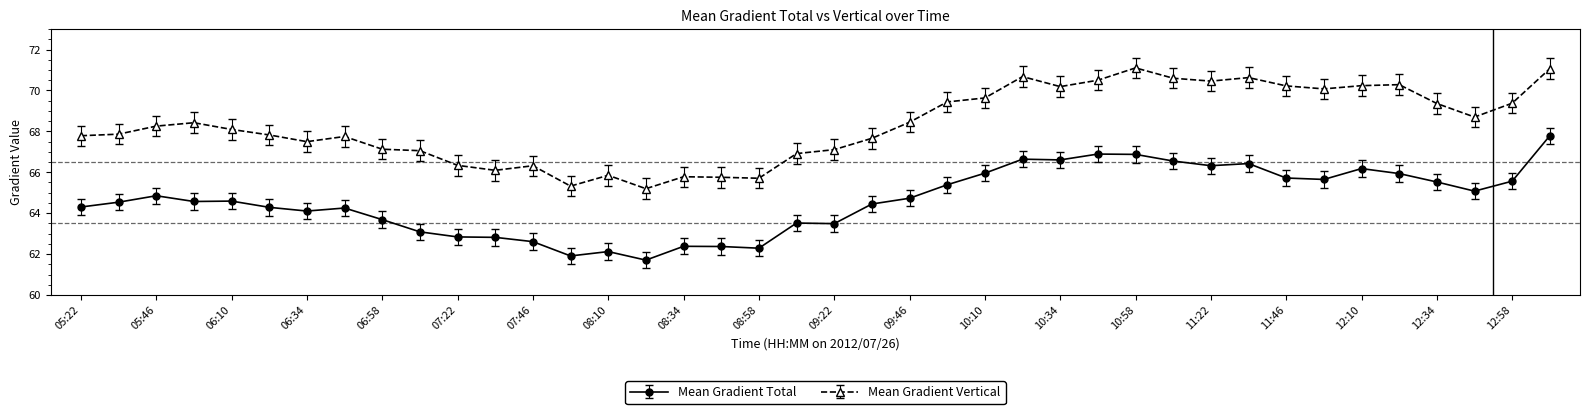

What are all the series names shown in the legend?

Mean Gradient Total, Mean Gradient Vertical